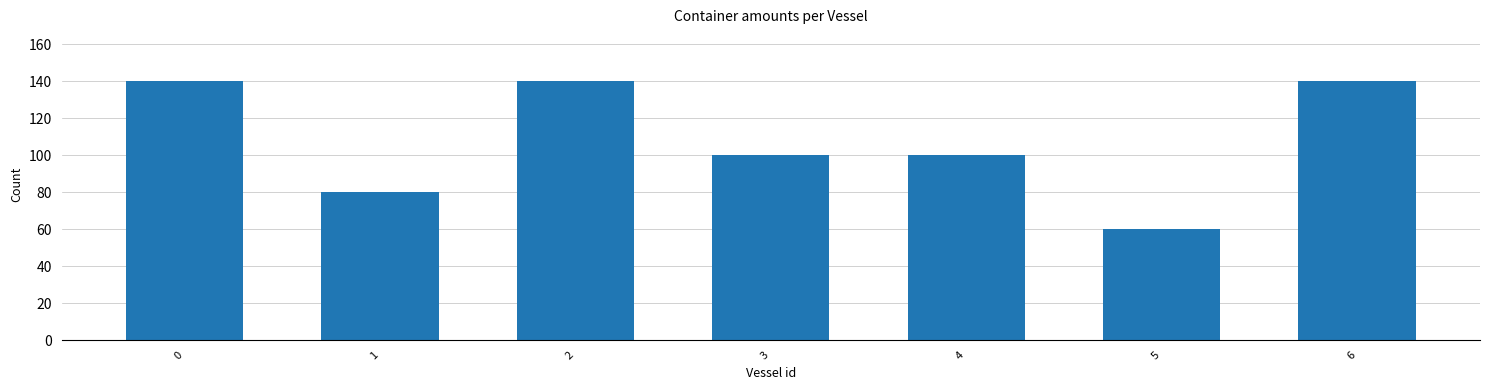

Does the chart contain any negative values?

No